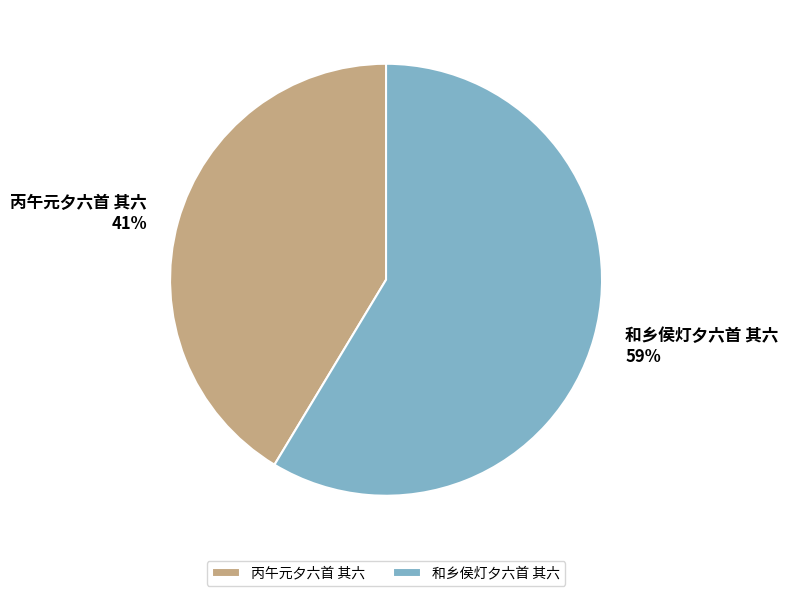

Combined, do 丙午元夕六首 其六 and 和乡侯灯夕六首 其六 account for over 50%?

Yes